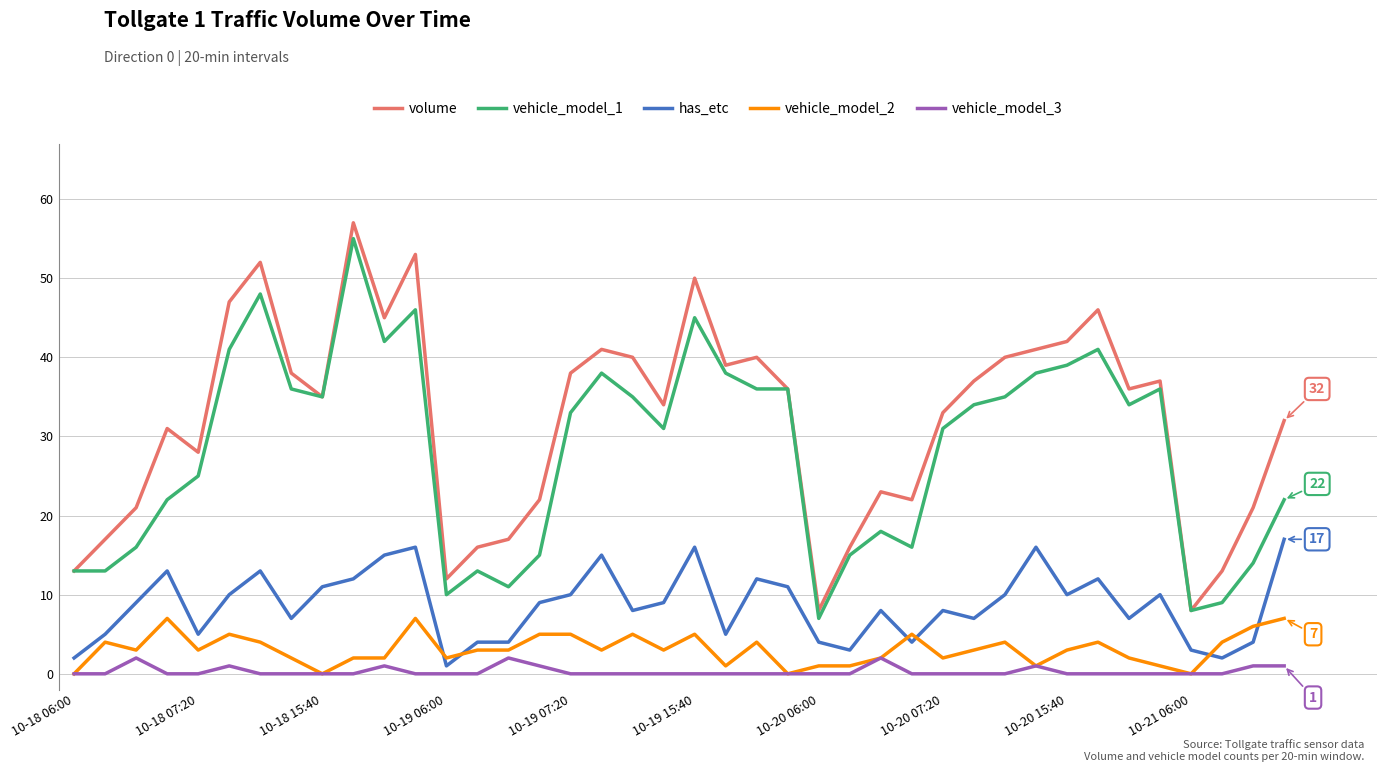

True or false: volume and has_etc cross at least once.

False